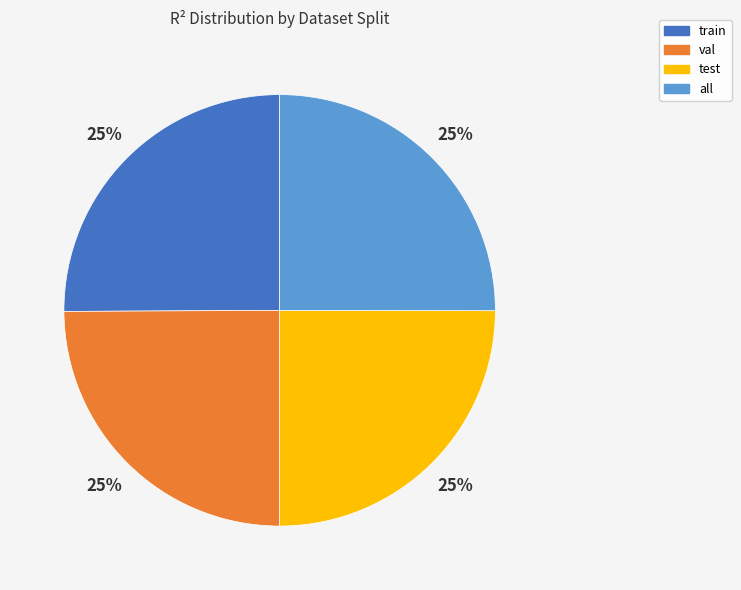

The test slice represents 25% of the pie. True or false?

True